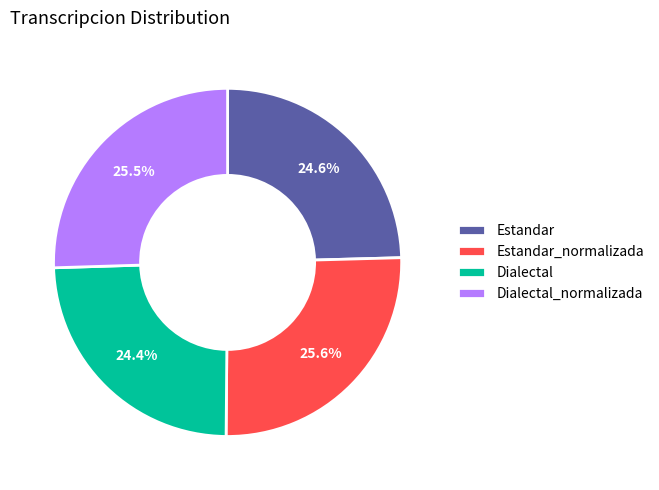

Is there a majority slice in this chart?

No